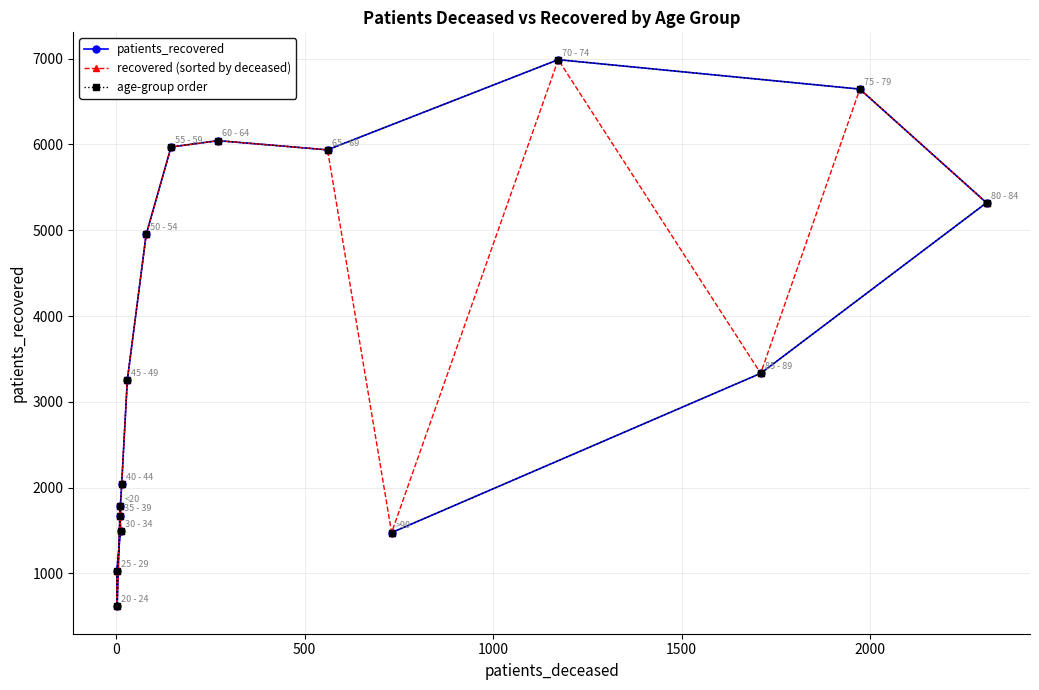

Where do patients_recovered and recovered (sorted by deceased) first cross each other?

1000 and 1500